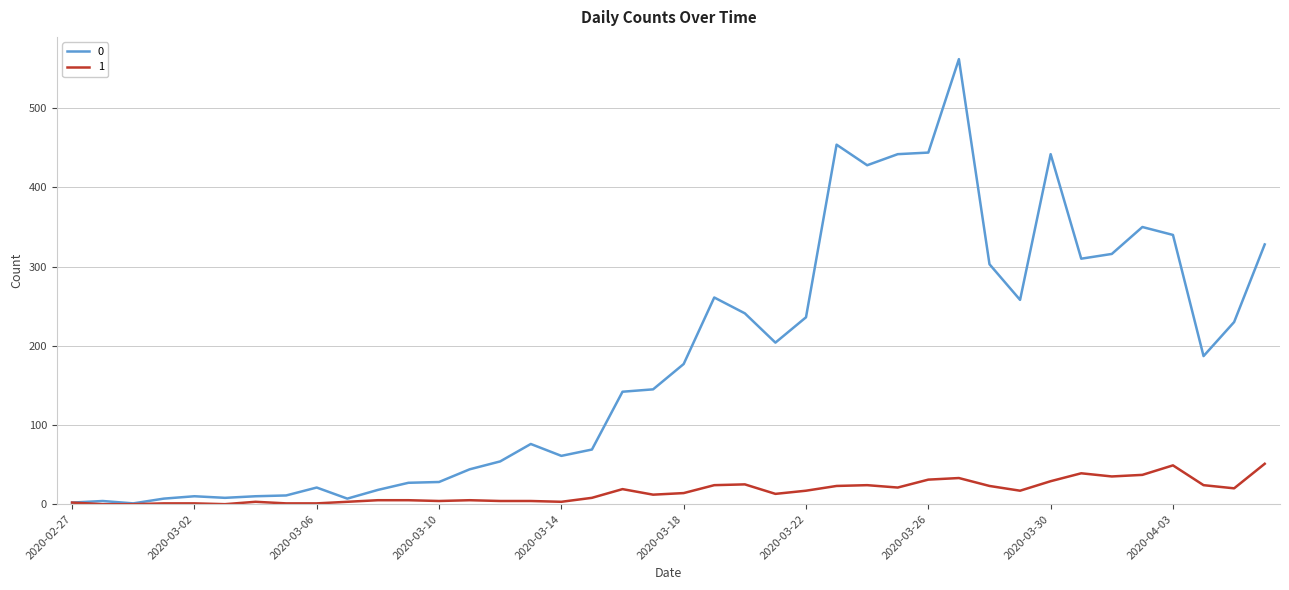

List the series in order of their peak value, highest first.

0, 1